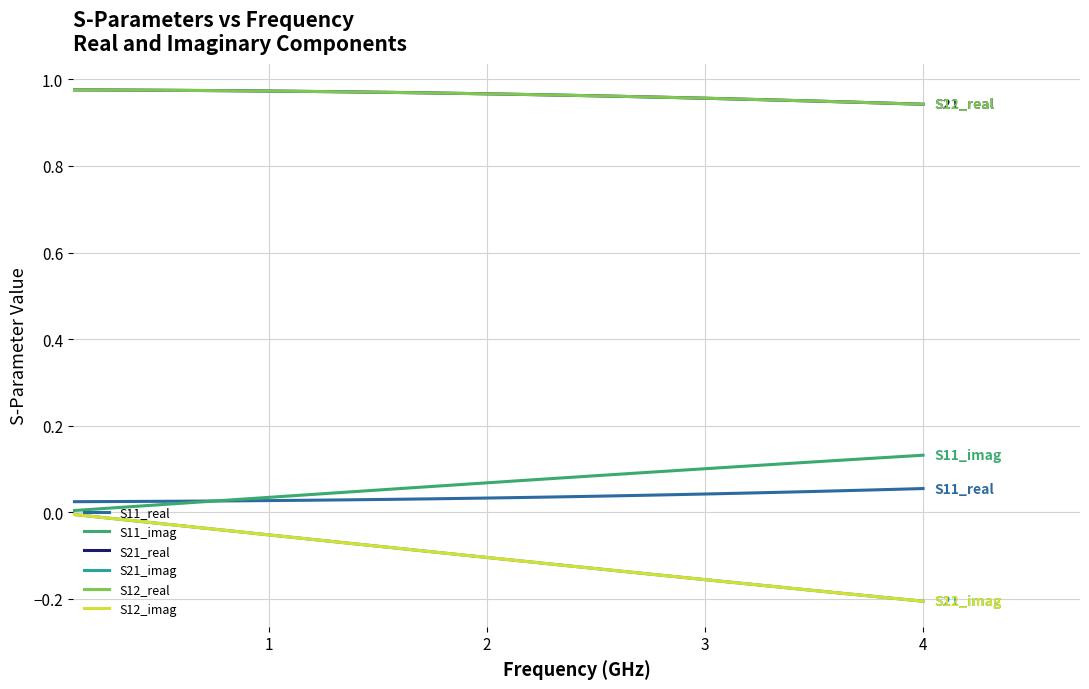

Is this an area chart (filled region under the line)?

No